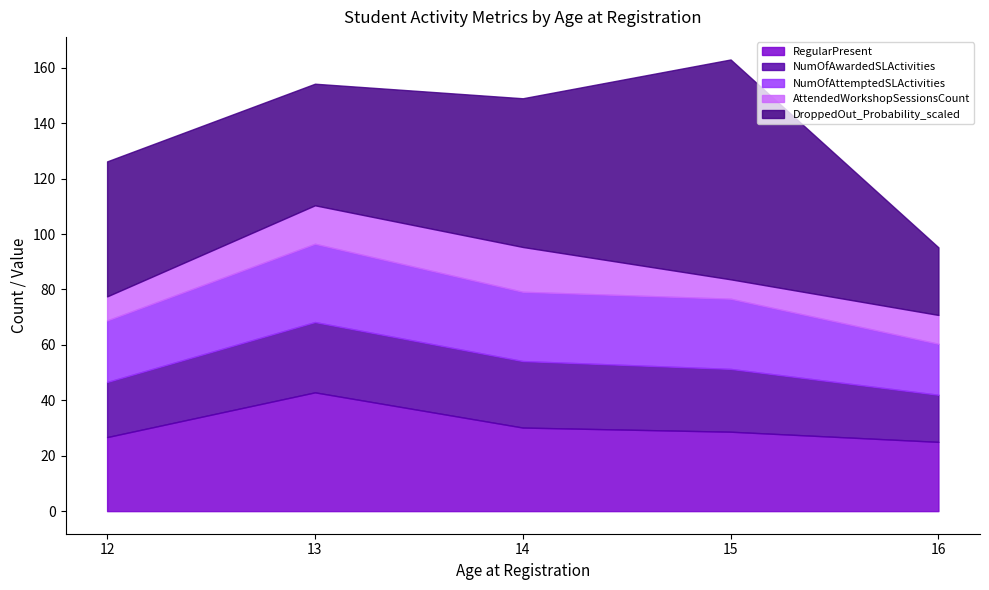

The value of RegularPresent at 12 is 11.1. True or false?

False